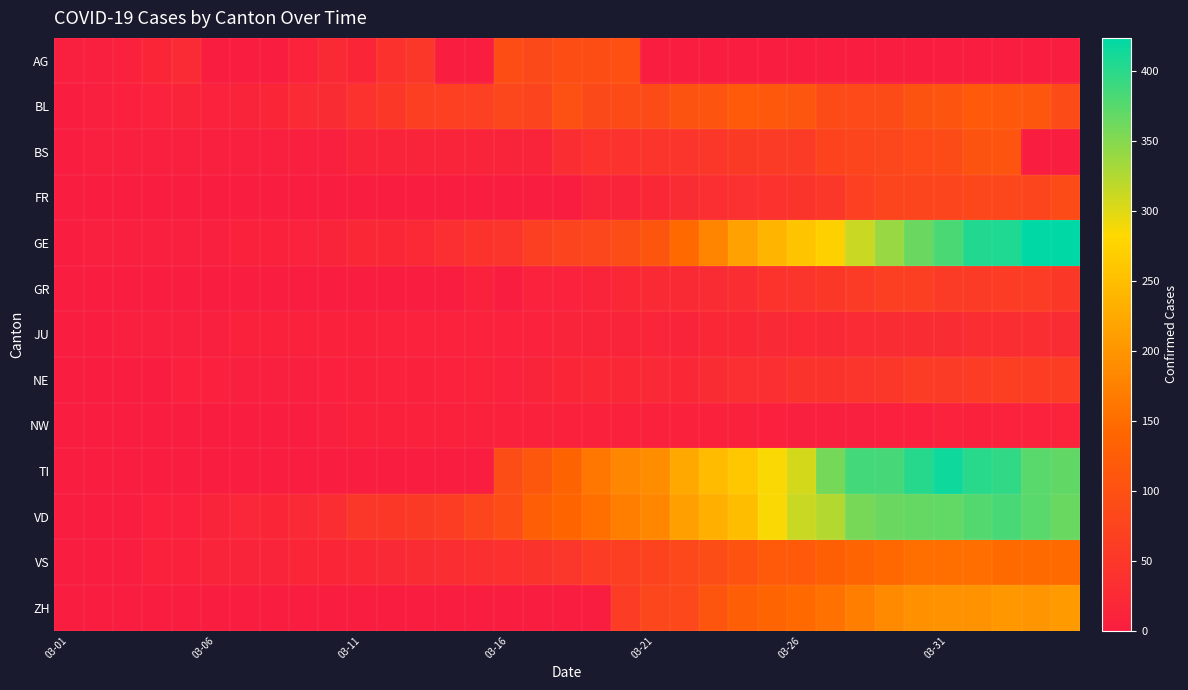

Reading right to left, list all the values displayed in this chart.

AG: 0	0	0	0	0	0	0	0	0	0	0	0	0	0	0	100	94	94	85	94	0	0	50	38	16	24	10	0	0	0	25	17	6	2	1
BL: 89	112	115	119	108	105	90	87	89	112	115	119	108	105	88	90	86	99	75	79	68	68	66	51	40	27	26	17	12	8	12	9	4	1	0
BS: 0	0	108	105	90	87	79	76	74	58	58	56	50	46	45	40	40	30	13	13	13	13	13	13	13	1	1	1	1	1	1	1	1	1	0
FR: 89	77	80	81	77	77	76	67	50	44	39	35	32	28	20	12	11	0	0	0	0	0	0	0	0	0	0	0	0	0	0	0	0	0	0
GE: 424	424	406	405	382	365	339	313	272	258	238	214	179	145	109	92	78	75	66	46	43	33	23	20	18	13	9	7	7	3	3	2	1	1	0
GR: 51	60	59	58	58	63	63	58	52	45	43	29	27	24	24	18	13	9	9	0	6	0	0	0	0	0	0	0	0	0	0	0	0	0	0
JU: 28	29	29	29	28	28	27	25	22	23	22	18	18	13	14	12	11	11	9	9	8	9	8	8	6	6	5	5	5	2	1	1	1	0	0
NE: 61	61	66	59	57	60	50	45	42	41	32	33	28	20	21	19	18	16	13	9	10	9	6	9	6	4	3	2	2	4	4	0	0	0	0
NW: 10	9	9	7	8	4	4	3	2	3	4	5	5	5	5	5	6	6	7	6	6	6	5	6	5	2	0	0	0	0	0	0	0	0	0
TI: 370	374	396	401	415	402	385	386	358	306	285	261	246	224	190	182	163	137	112	92	0	0	0	0	0	0	0	0	0	0	0	0	0	0	0
VD: 366	374	383	377	369	367	365	357	324	313	285	249	232	212	183	171	154	141	127	91	76	62	56	52	49	29	22	16	15	11	4	4	0	0	0
VS: 147	147	147	153	154	153	143	138	129	119	118	104	92	83	73	64	59	47	42	36	34	30	28	21	20	17	16	12	12	11	6	6	0	0	0
ZH: 207	200	203	196	197	194	187	171	156	146	138	127	110	83	78	60	0	0	0	0	0	0	0	0	0	0	0	0	0	0	0	0	0	0	0